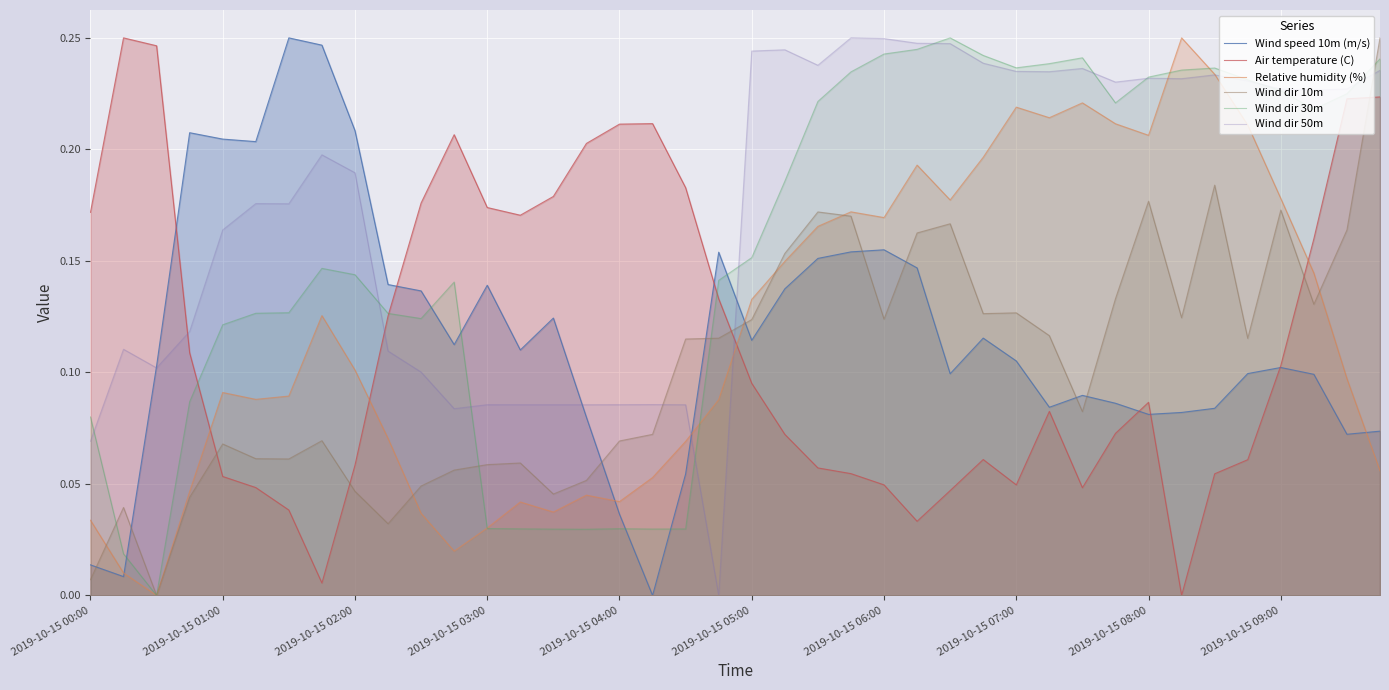

How many times do Wind dir 10m and Wind speed 10m (m/s) cross each other?

9